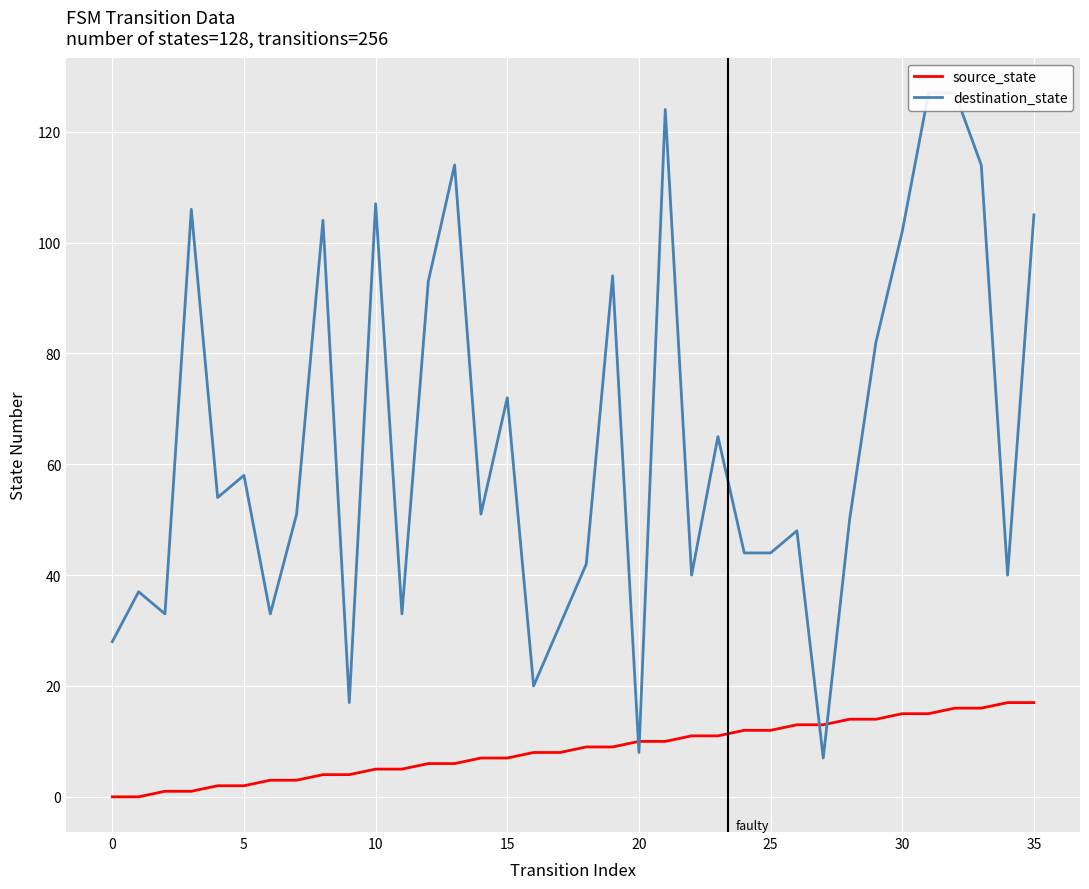

After their last crossing, which series has the higher values: destination_state or source_state?

destination_state